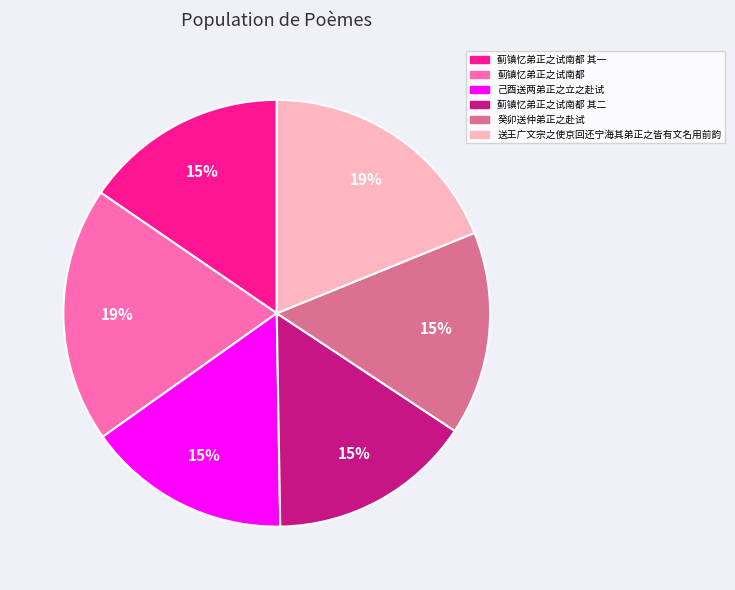

Count the number of slices in the pie.

6